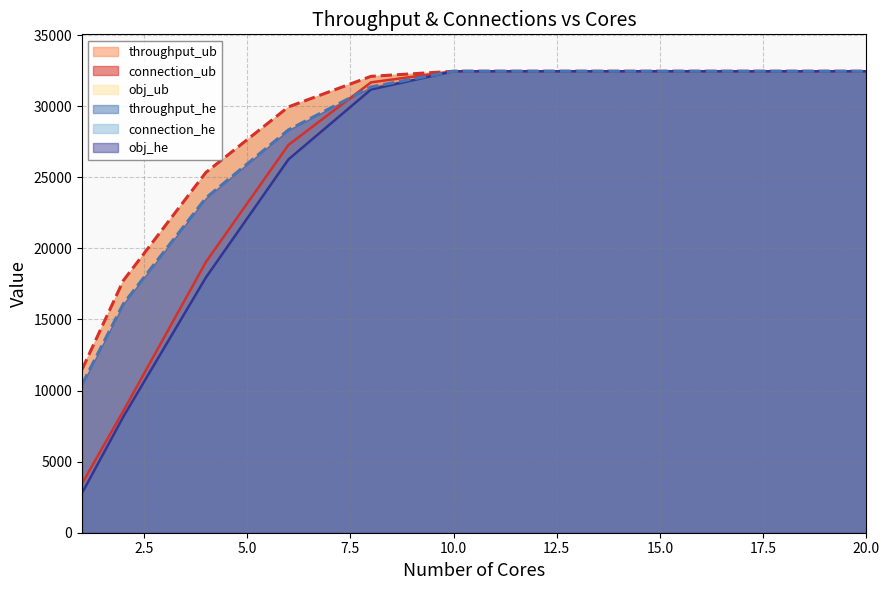

True or false: connection_ub and throughput_ub cross at least once.

False